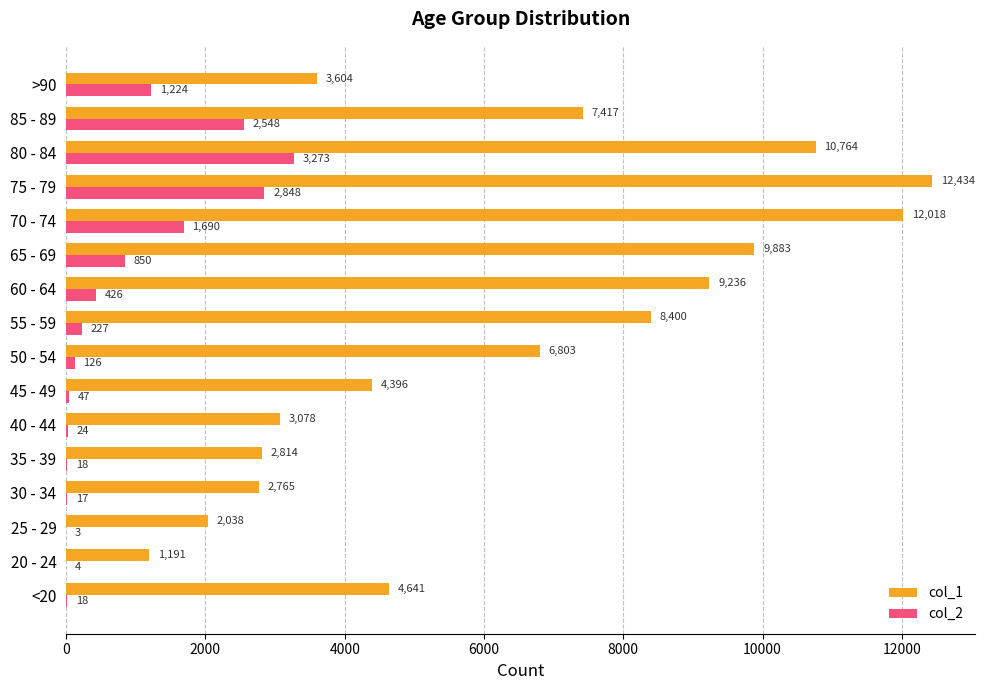

What is the sum of all col_1 values?

101482